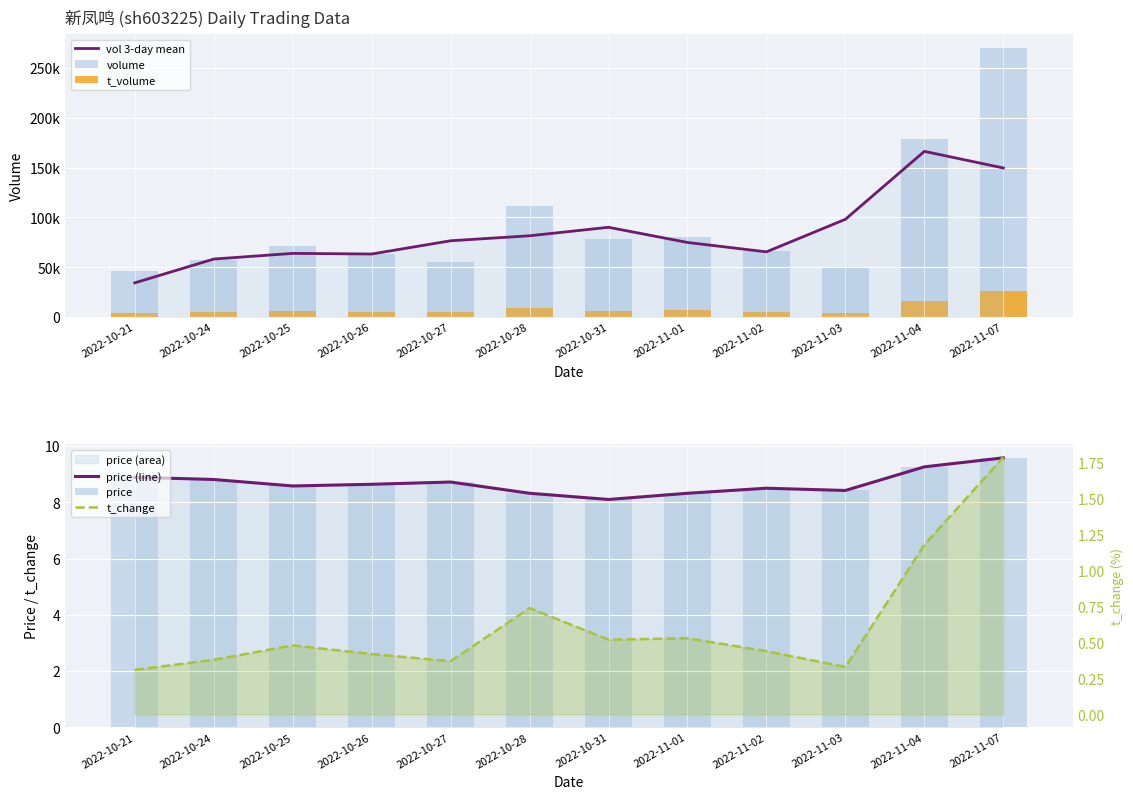

Which series has the largest total across all categories?

volume